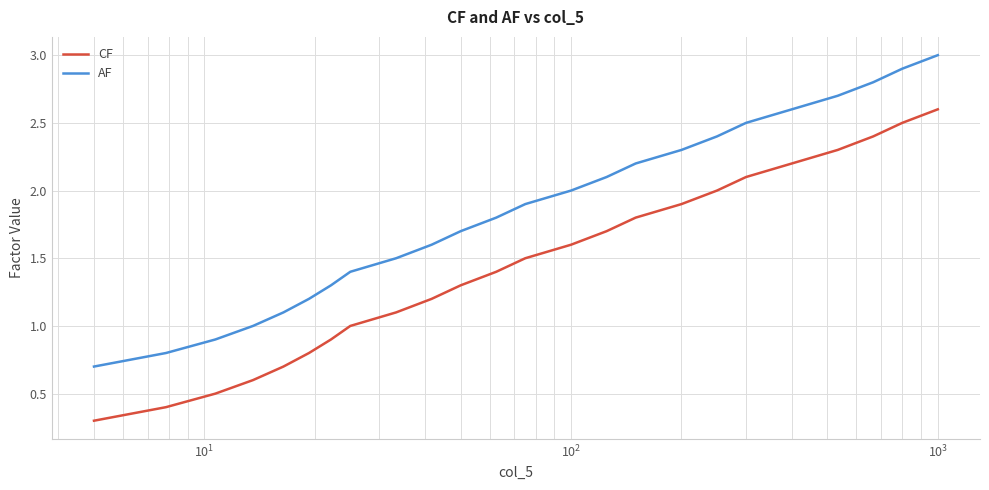

Rank the series by their maximum value, from highest to lowest.

AF, CF